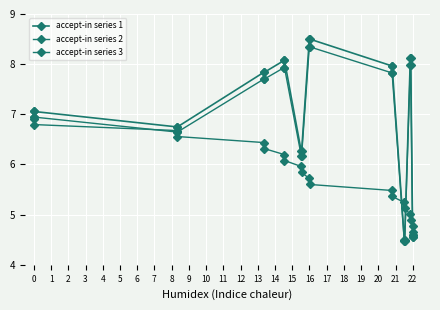

List the labels in order of accept-in series 1 value, largest first.

10, 11, 16, 17, 6, 7, 12, 13, 4, 5, 0, 1, 2, 3, 8, 9, 18, 19, 14, 15